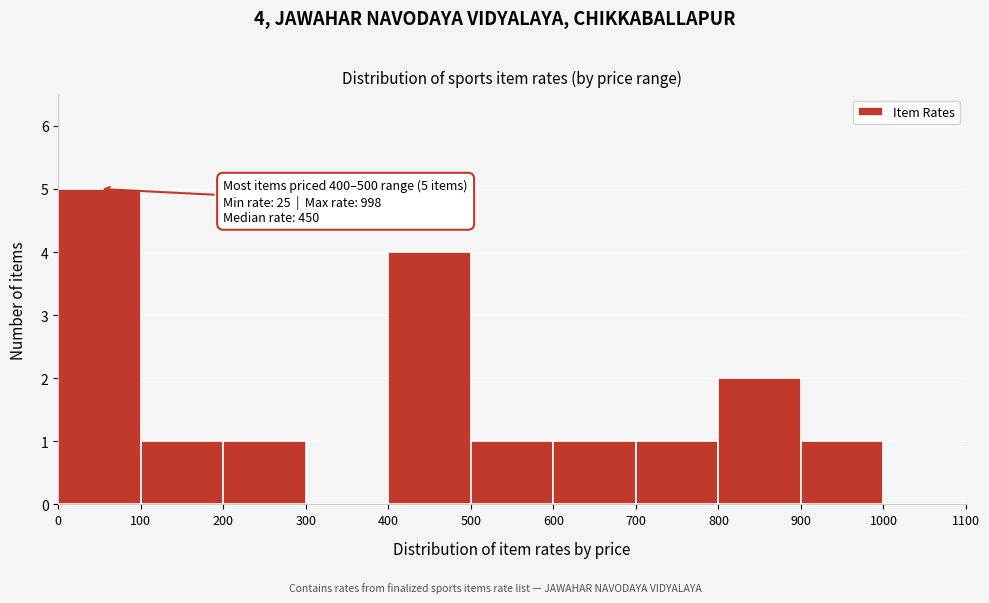

Over which range of the x-axis is the bar tallest?

0 to 100